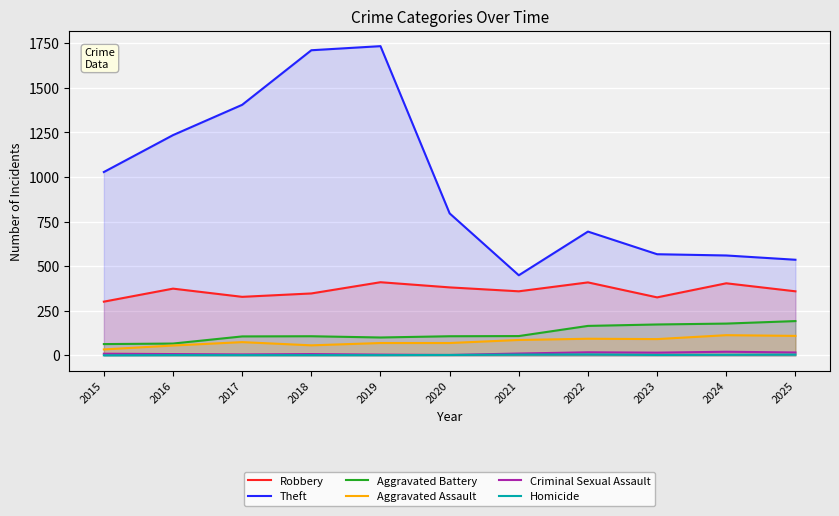

Which category has the lowest value in the Robbery series?

2015